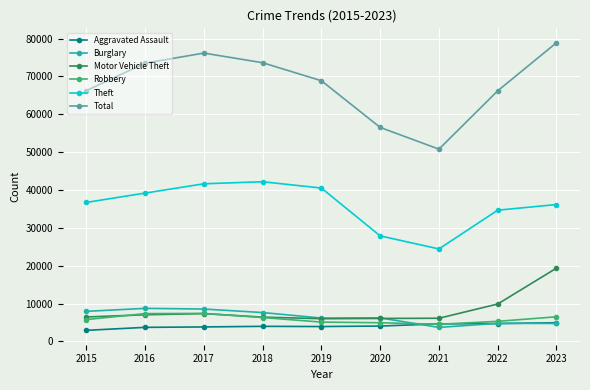

True or false: Burglary and Total cross at least once.

False